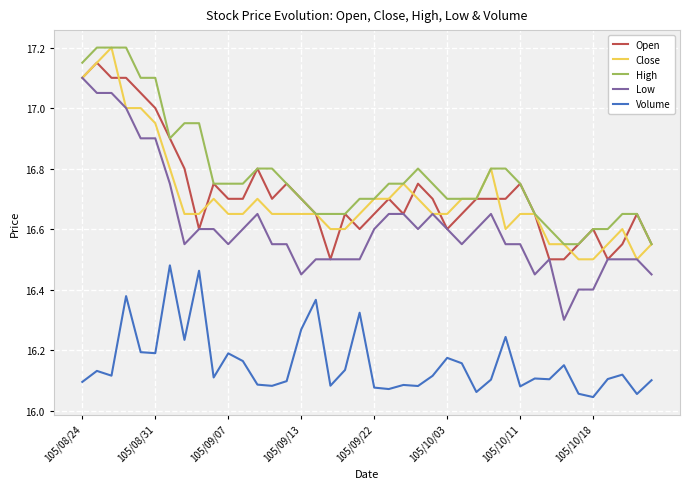

Which series has the largest total across all categories?

High